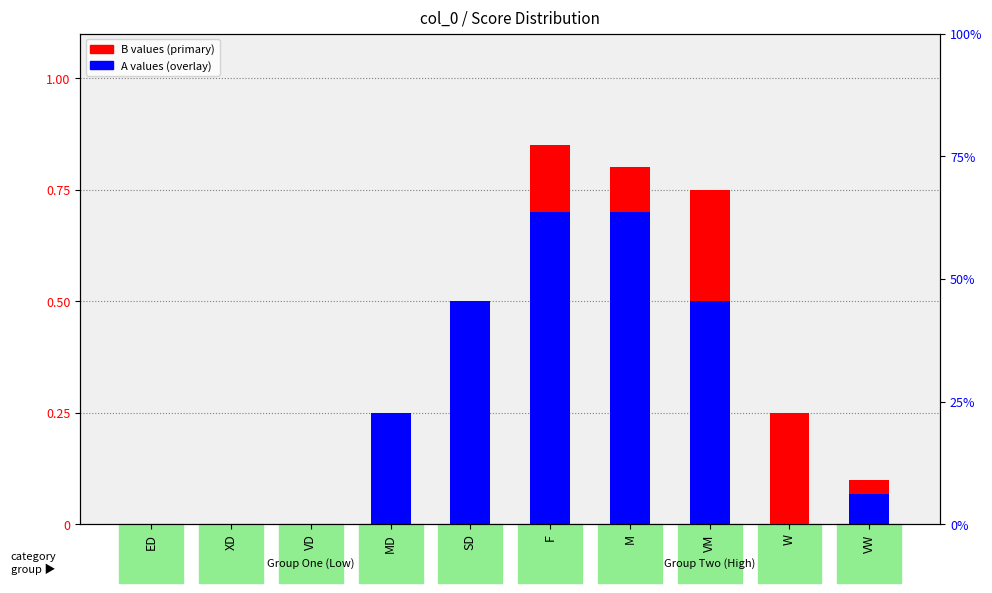

What is the label of the 2nd bar from the right?

W